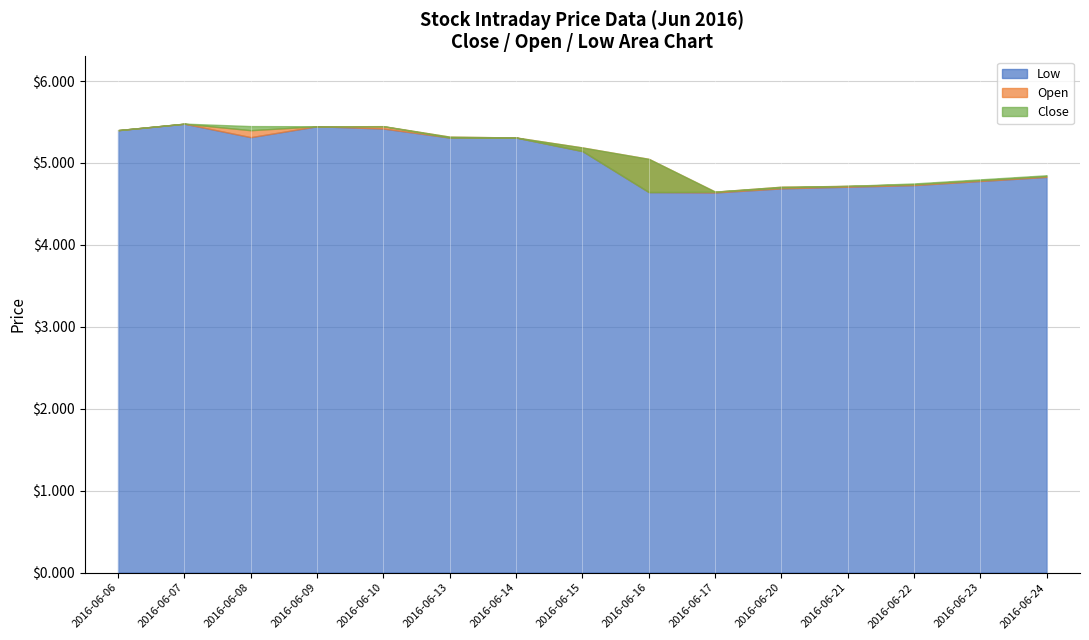

Is the value of Low at 2016-06-14 greater than the value of Close at 2016-06-22?

Yes